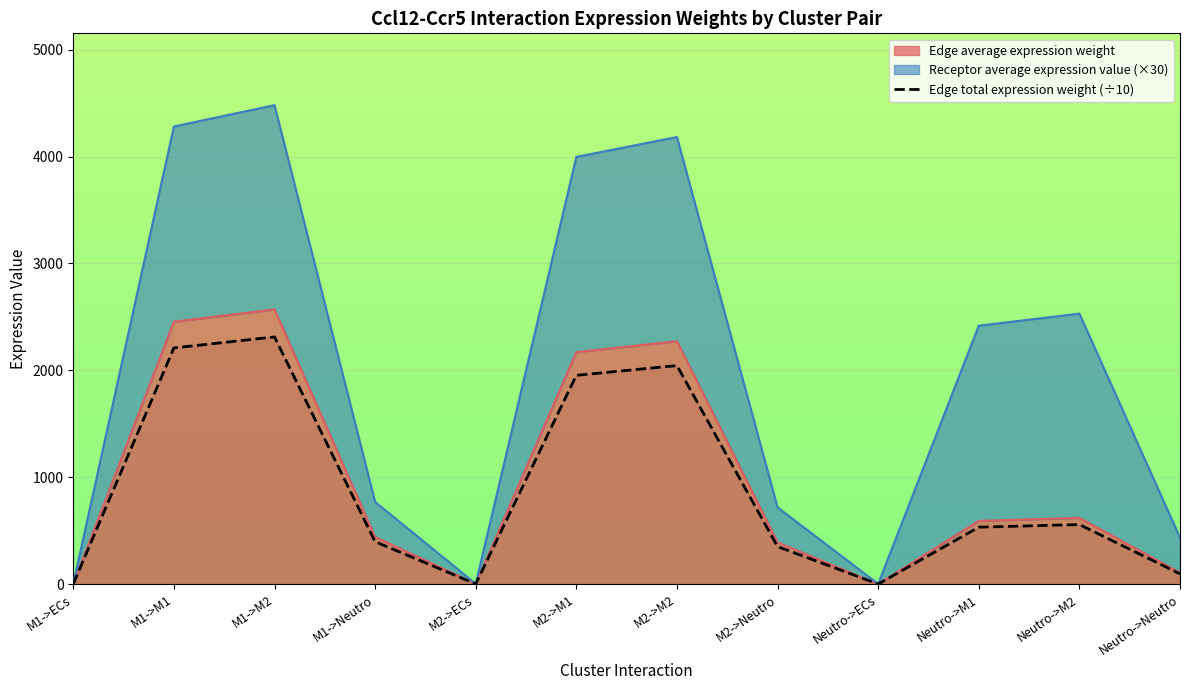

Between M1->M1 and M2->ECs, which is larger?

M1->M1